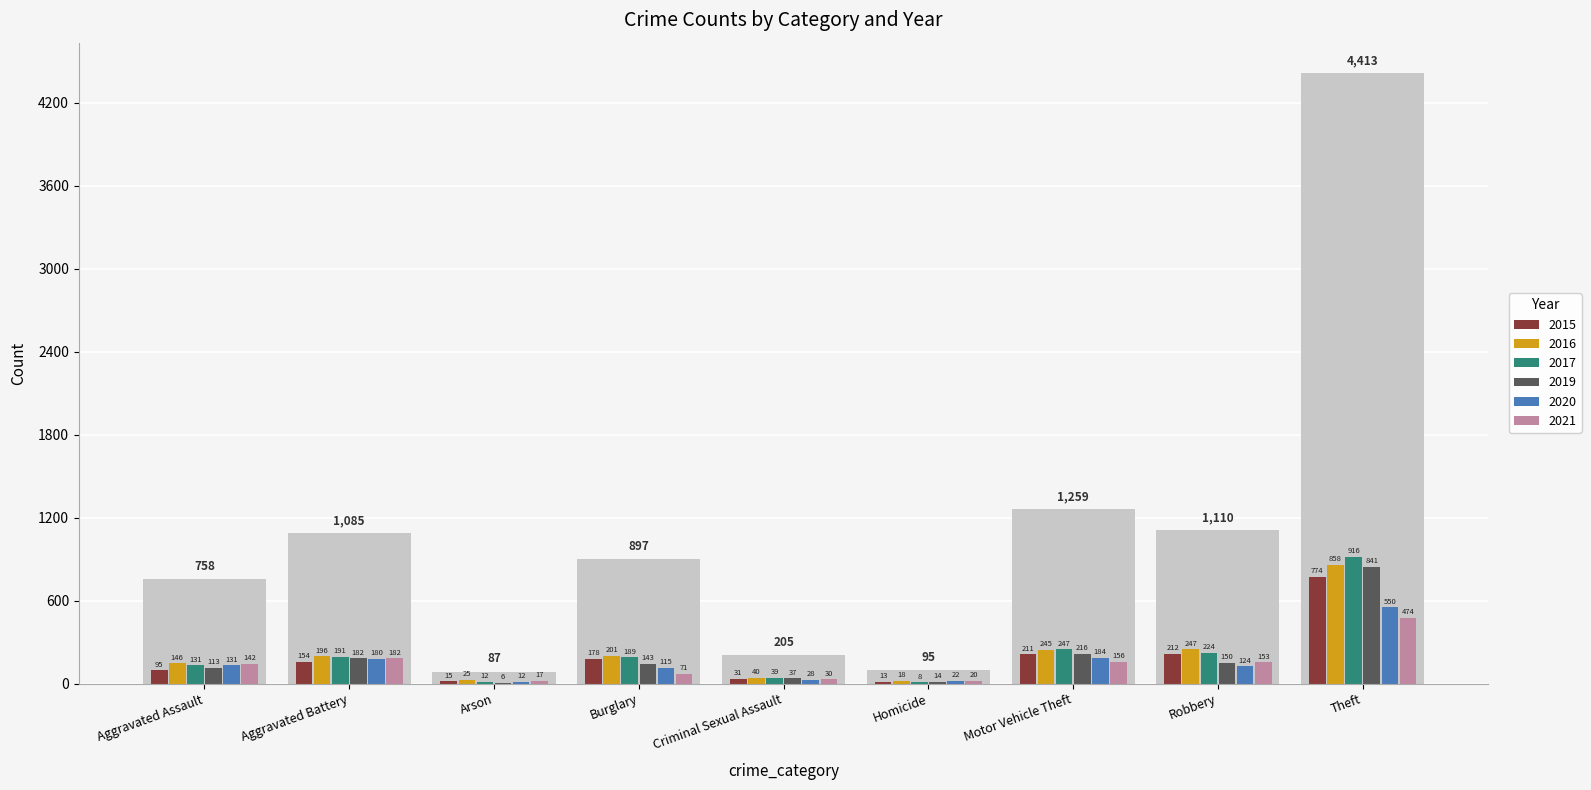

Rank the series at Burglary from lowest to highest value.

2021, 2020, 2019, 2015, 2017, 2016